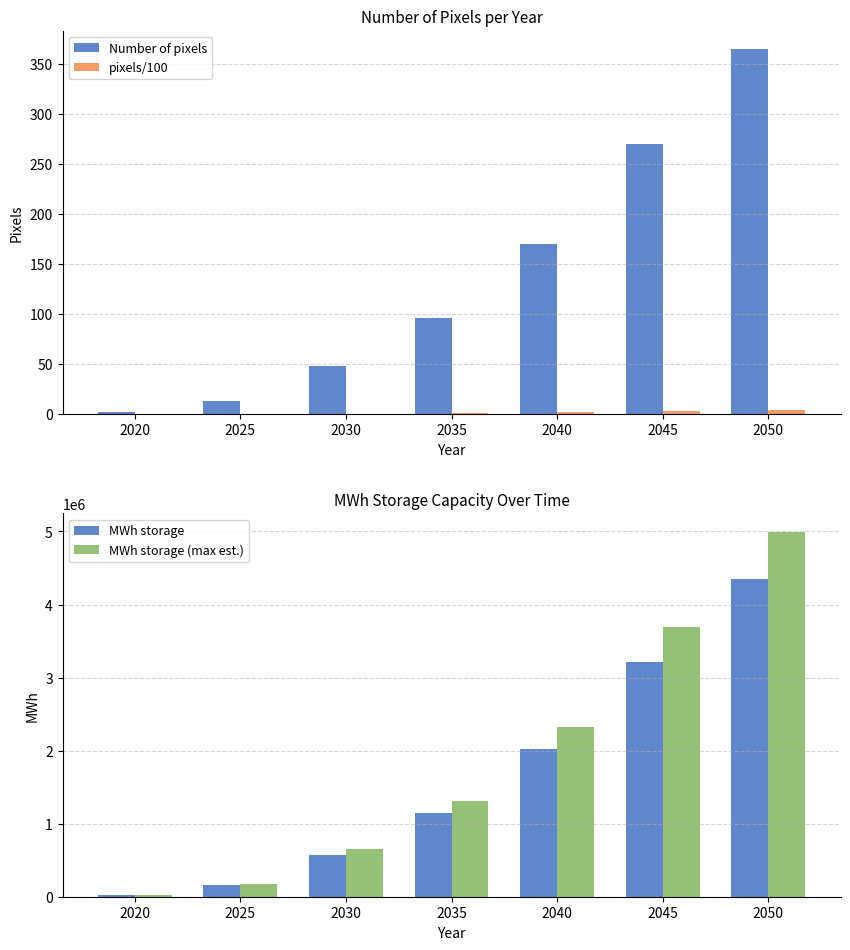

Rank the series by their maximum value, from highest to lowest.

MWh storage (max est.), MWh storage, Number of pixels, pixels/100